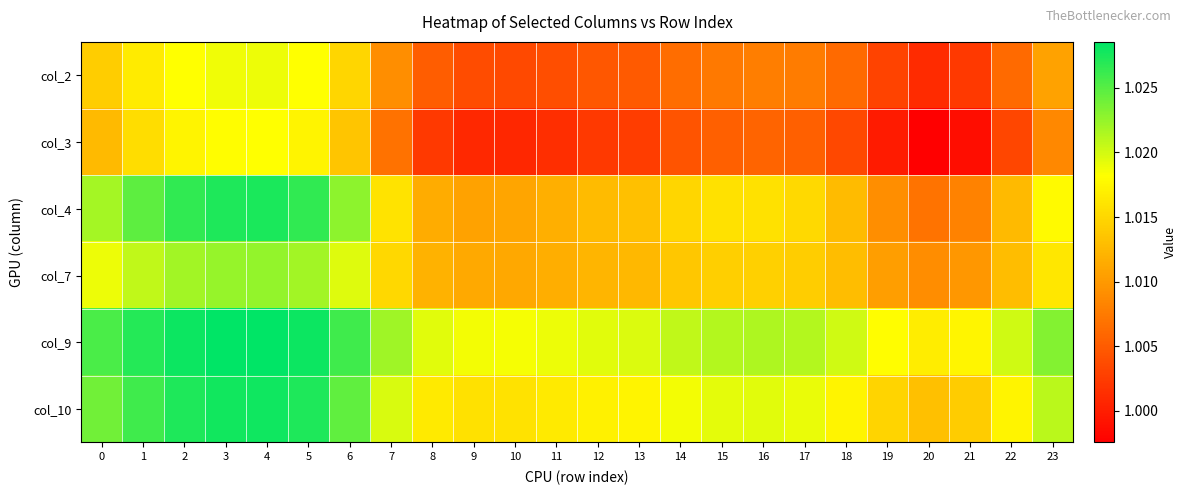

At which category is the sum across all series the highest?

4